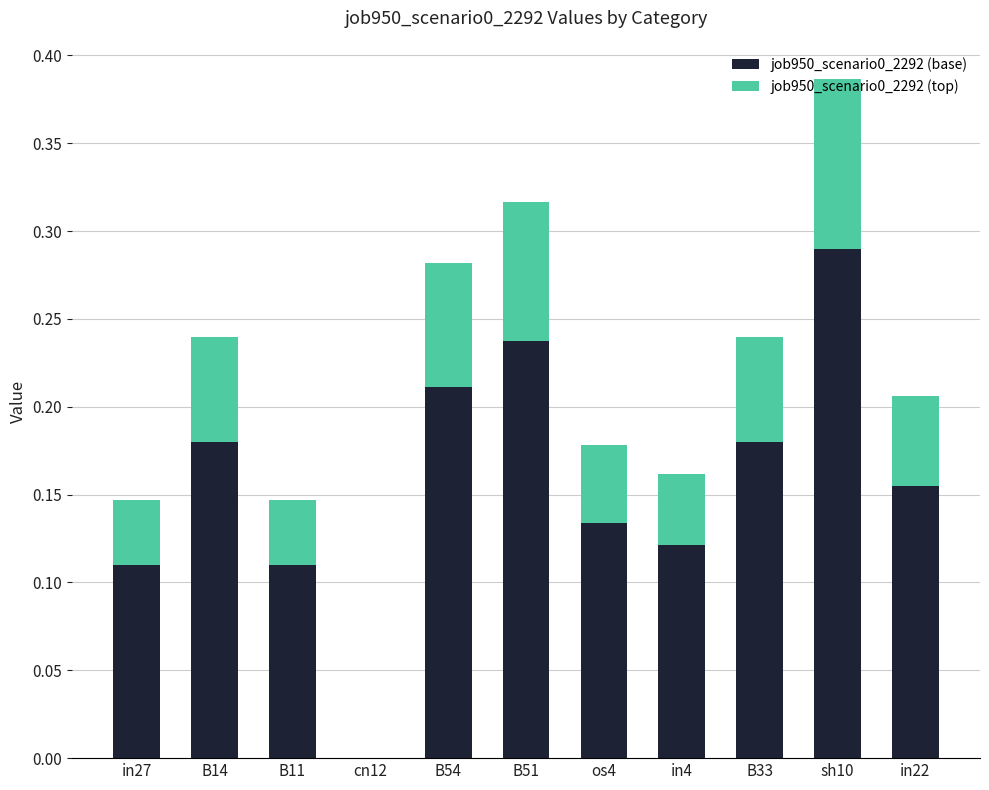

Count the number of data series in this chart.

2